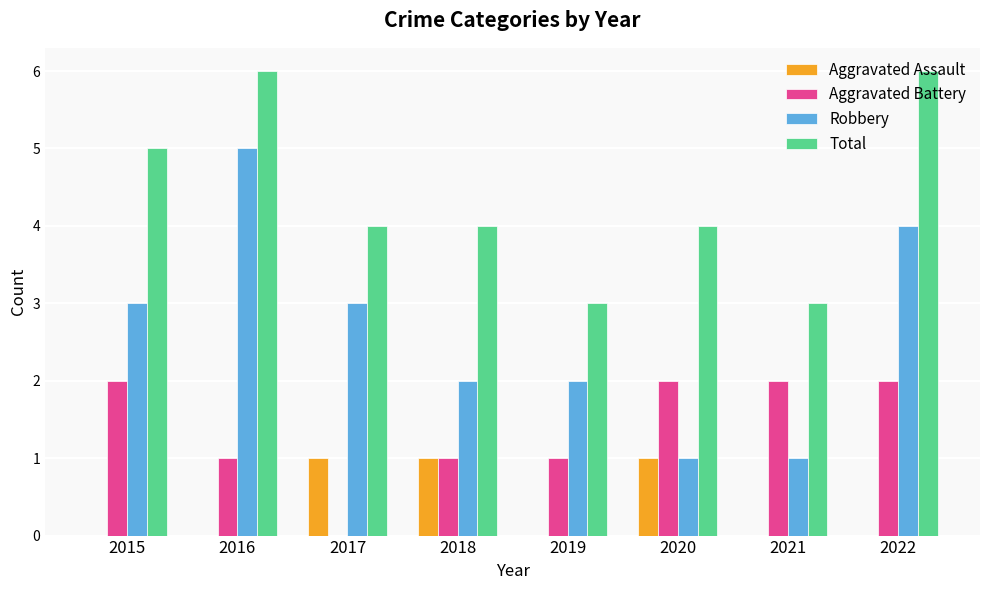

Are the bars horizontal?

No